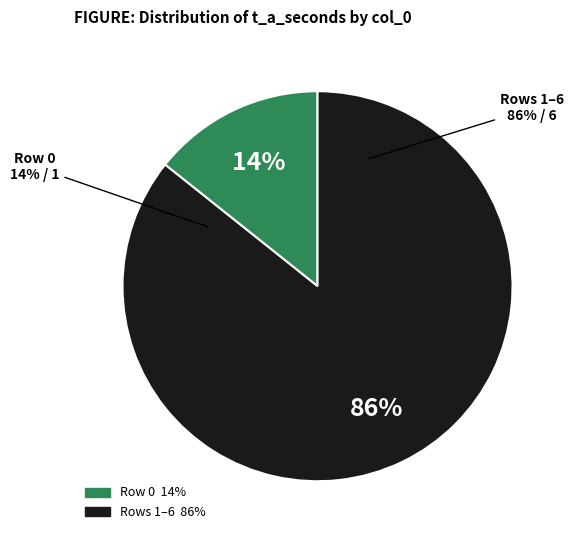

Does 1 account for over 50% of the chart?

No